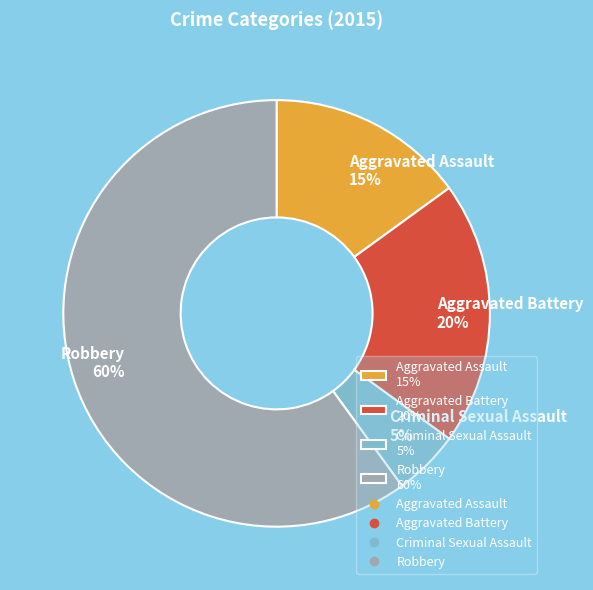

Which slice is the largest?

Robbery